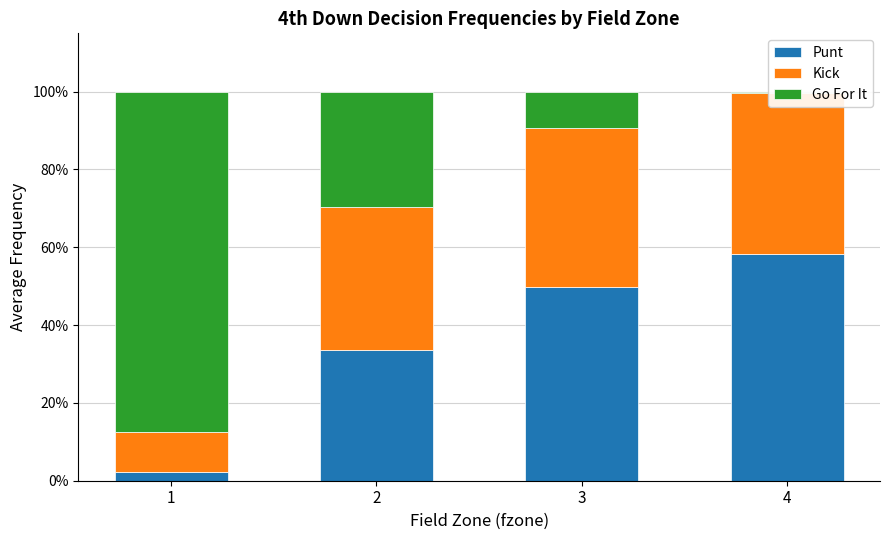

Which category has the lowest value in the Go For It series?

4